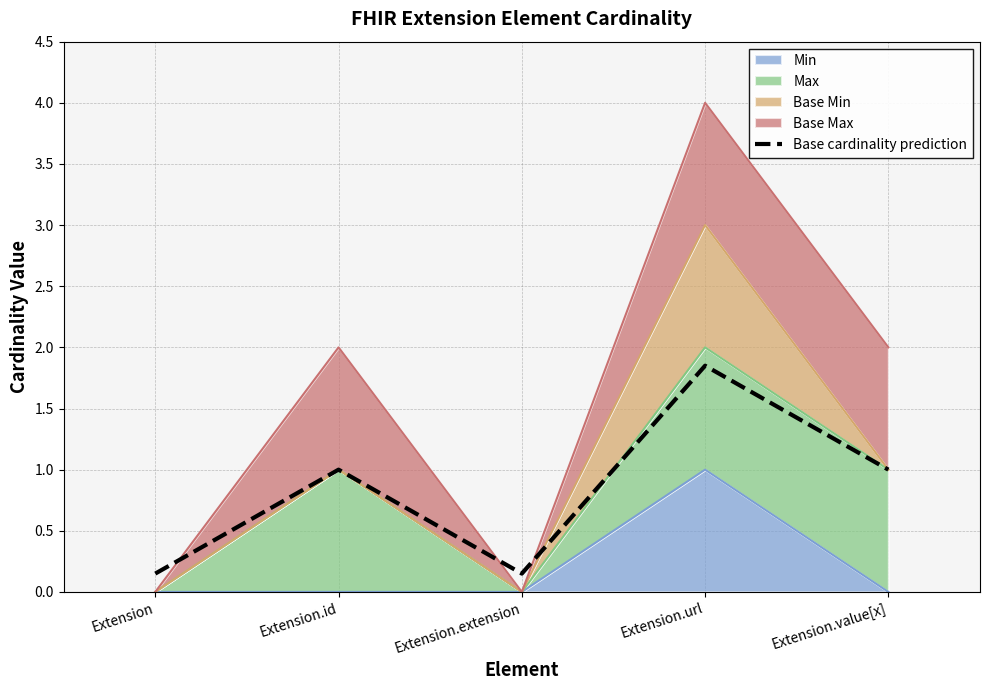

How many interior local peaks (higher than both neighbors) does the data have?

2